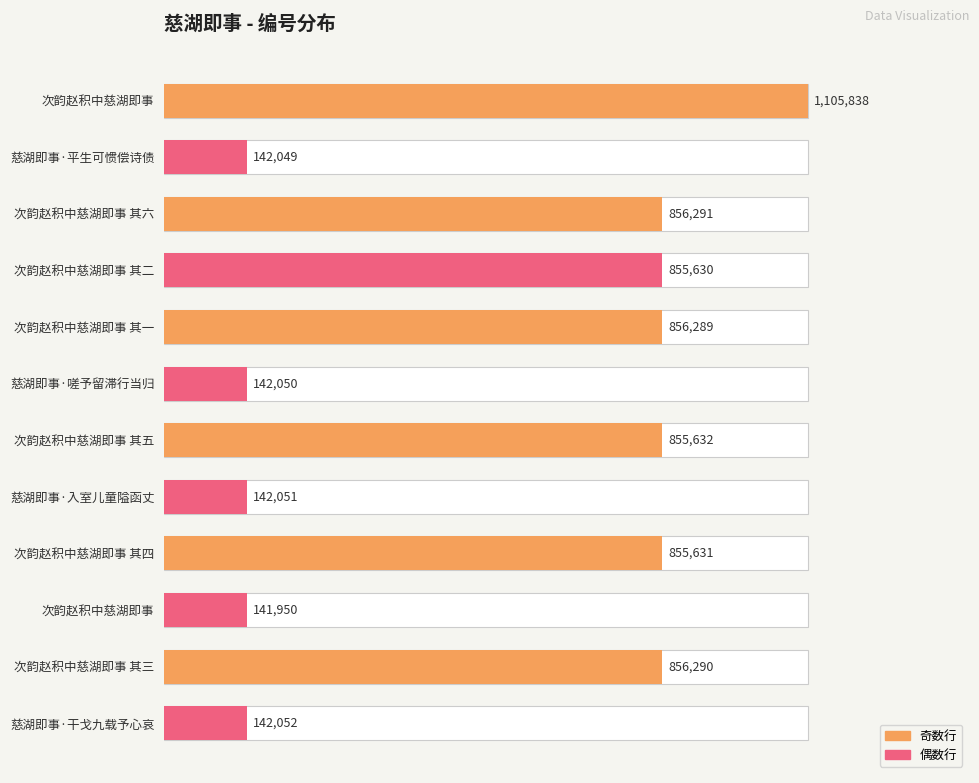

Reading right to left, extract all data points from this chart.

142052	856290	141950	855631	142051	855632	142050	856289	855630	856291	142049	1105838